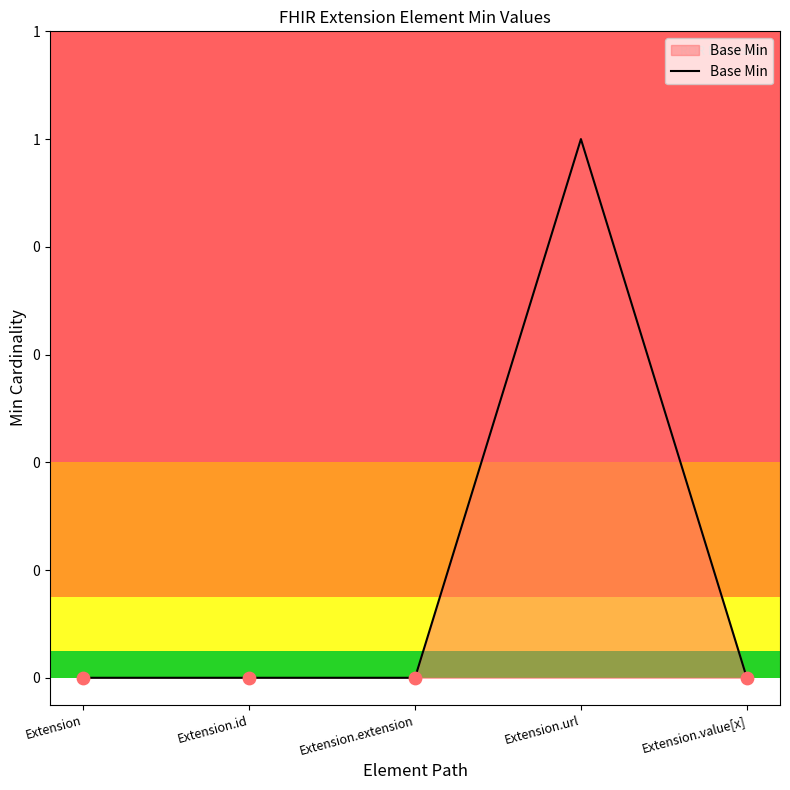

Which has a higher value, Extension.extension or Extension.id?

Extension.extension